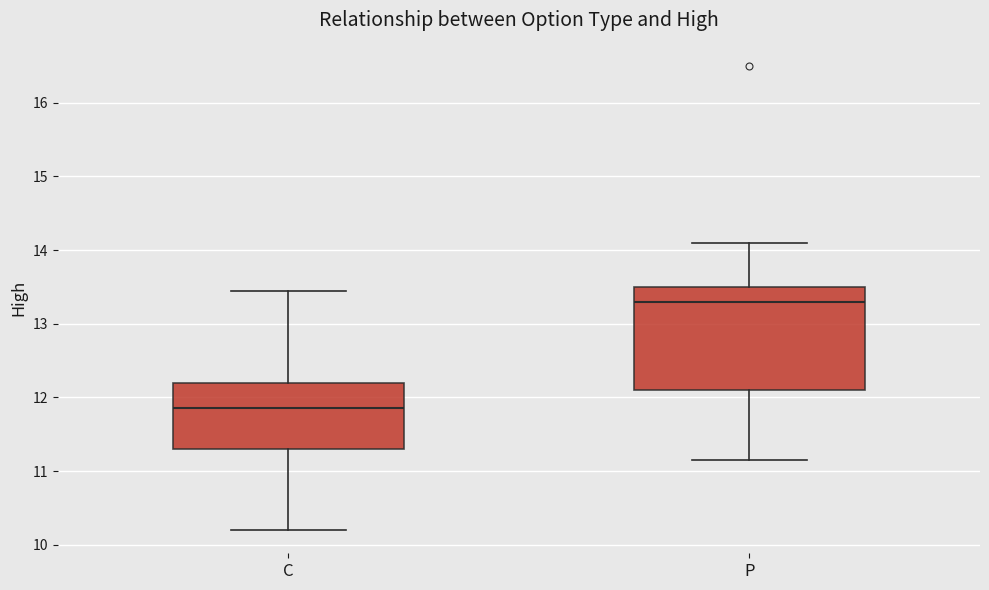

Which box has the highest median line?

P